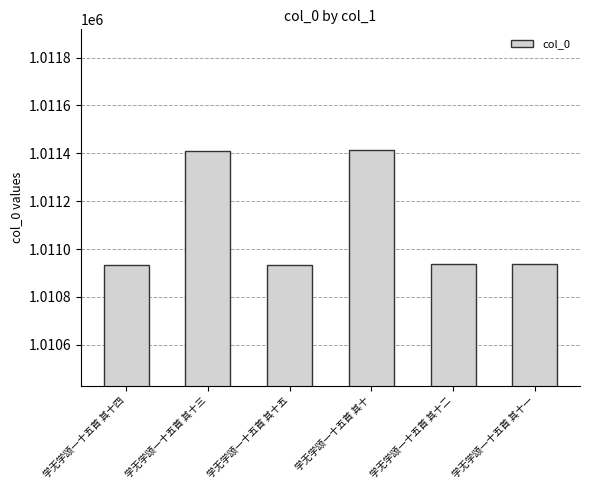

Is it true that the value at 学无学颂一十五首 其十五 is 1010934?

True